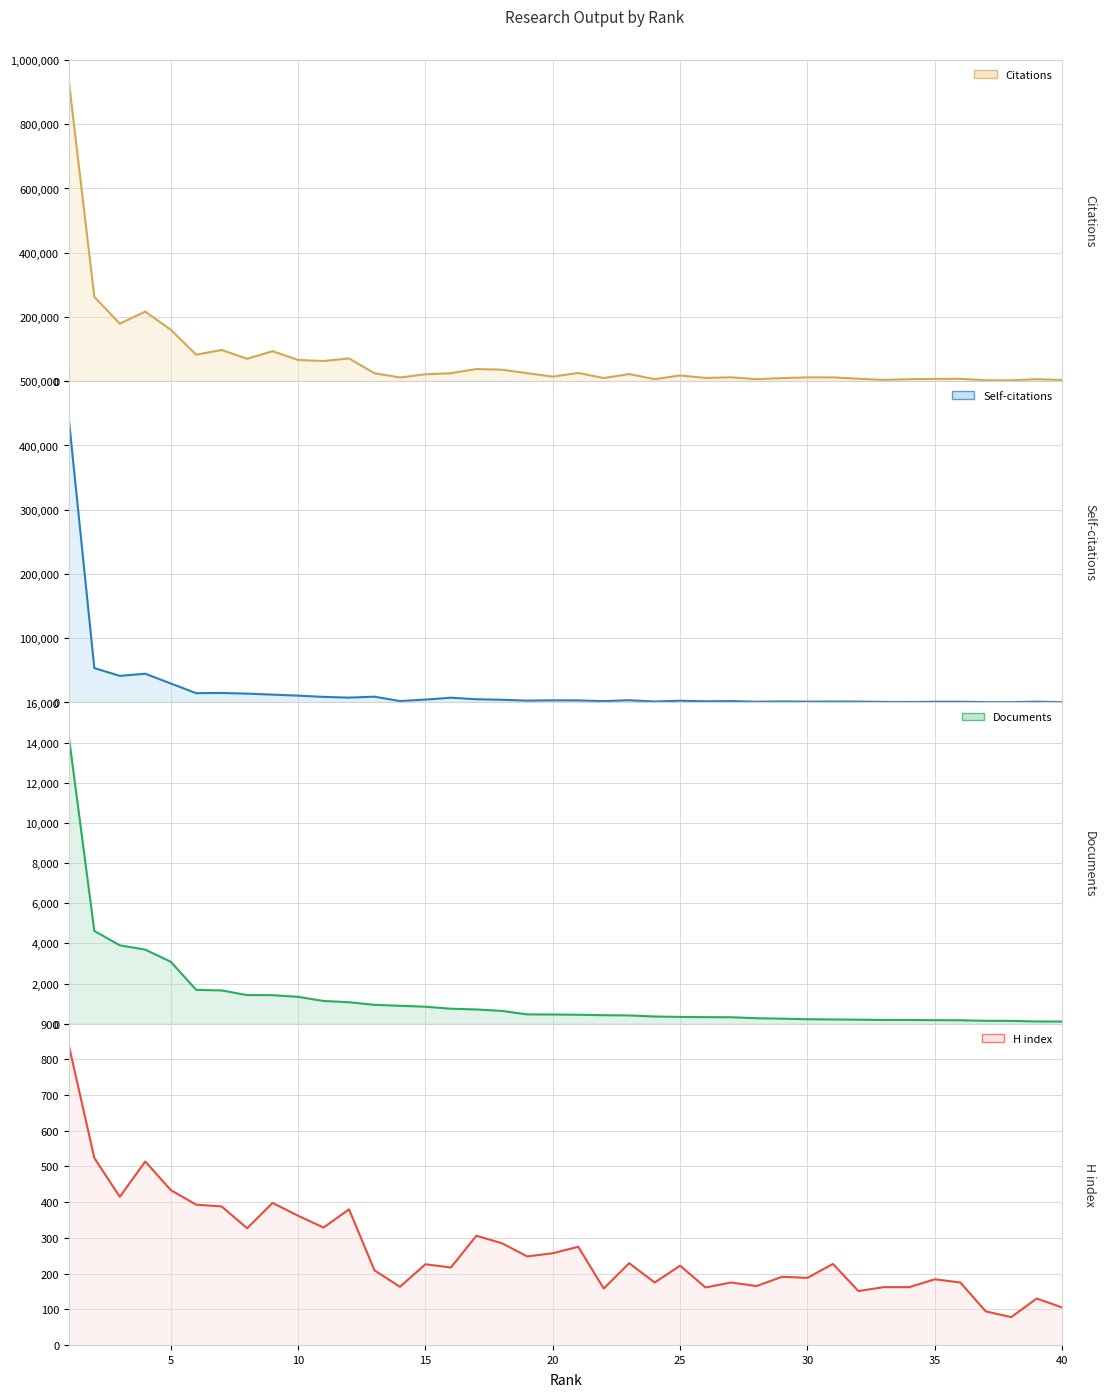

At how many categories does at least one series exceed 705112?

1